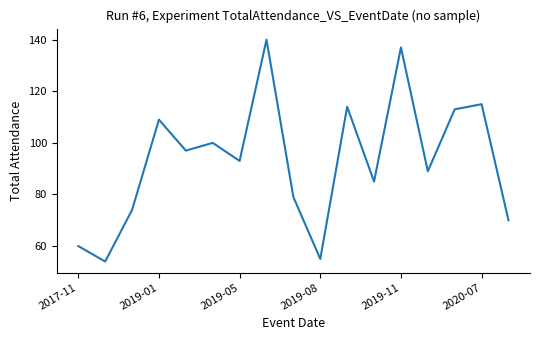

What is the difference between the maximum and second lowest values?

85